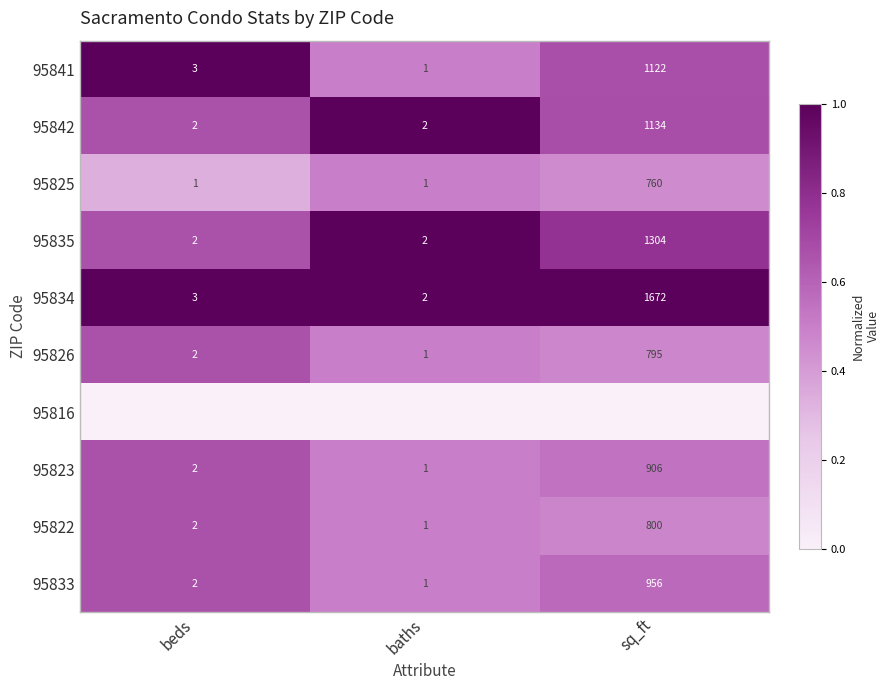

At which label does 95833 reach its peak?

sq_ft